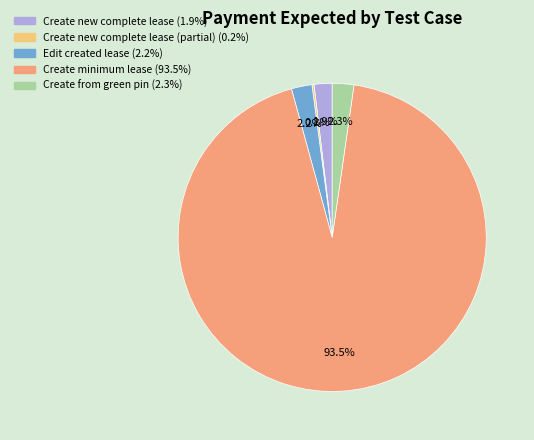

Does any single category account for the majority?

Yes